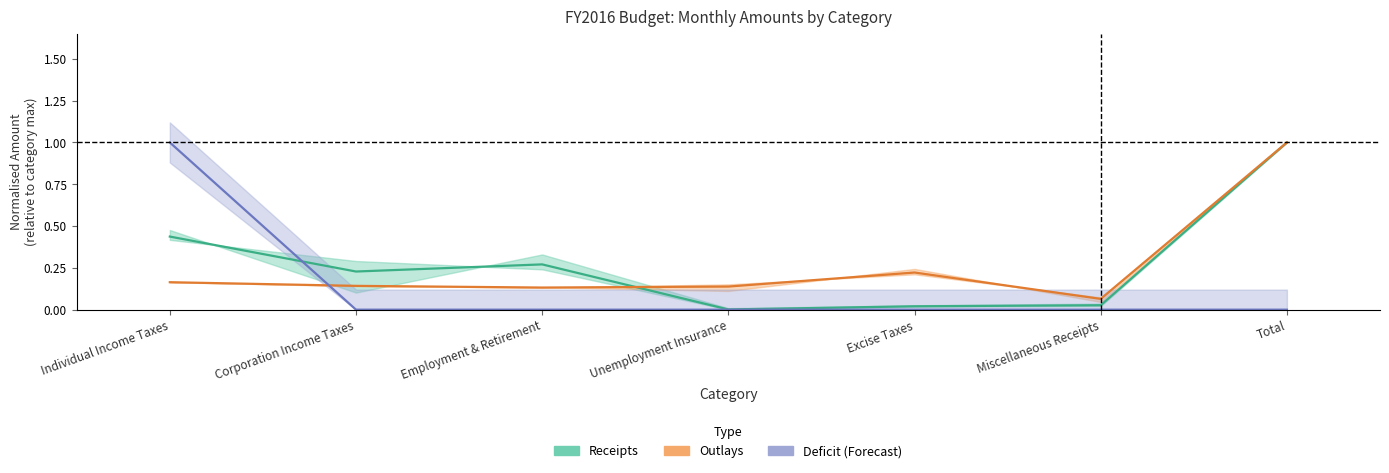

Count the Deficit (centre) values in the range 0 to 1.

7